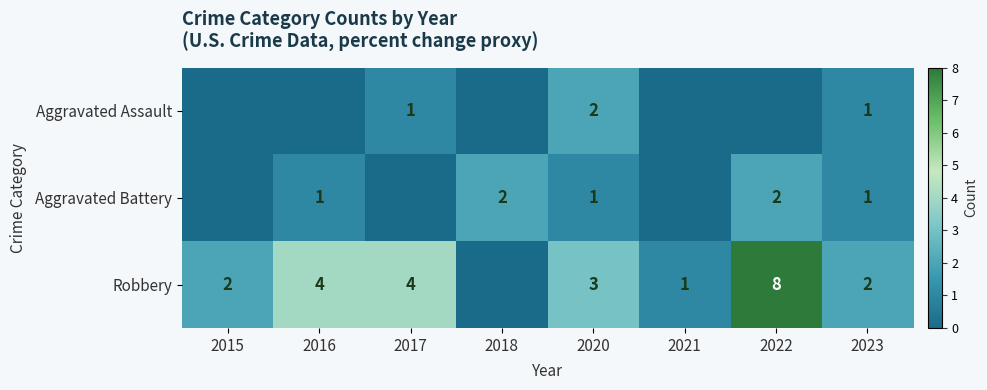

Is it true that Aggravated Battery equals 1 at 2016?

True